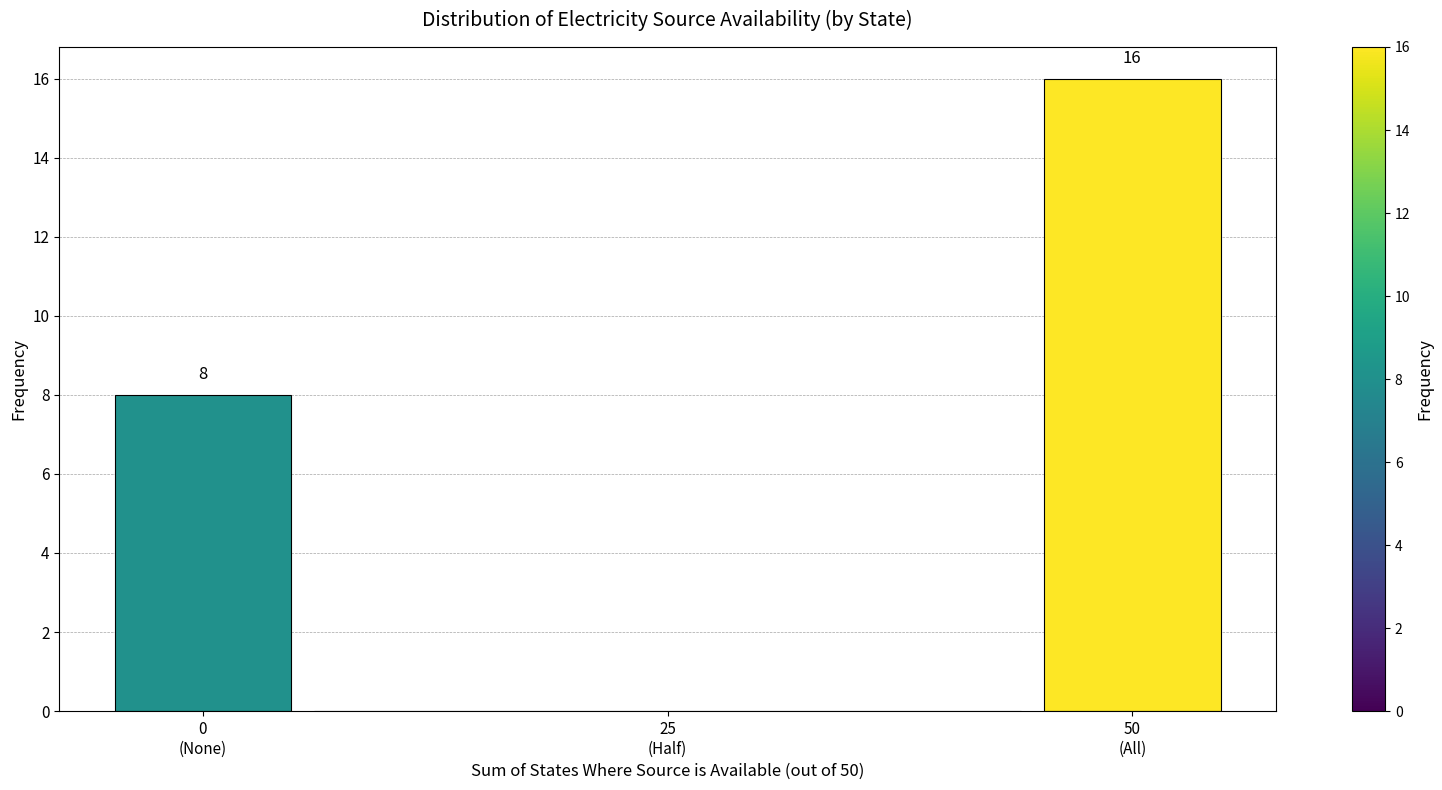

How many values are between 0 and 16?

3